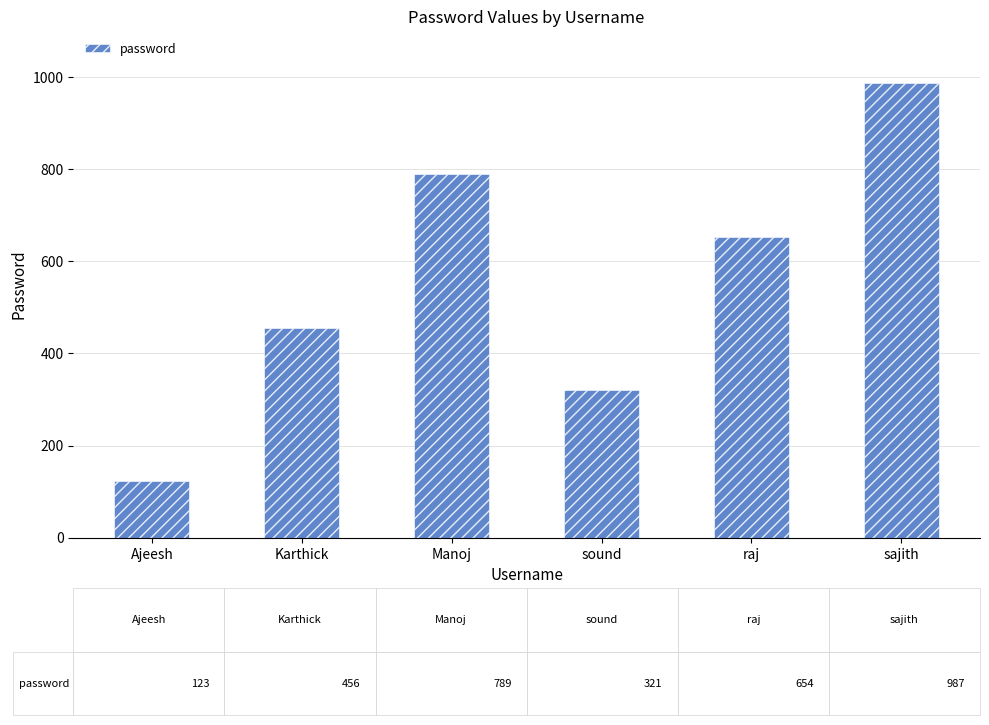

How many series are shown in this chart?

1